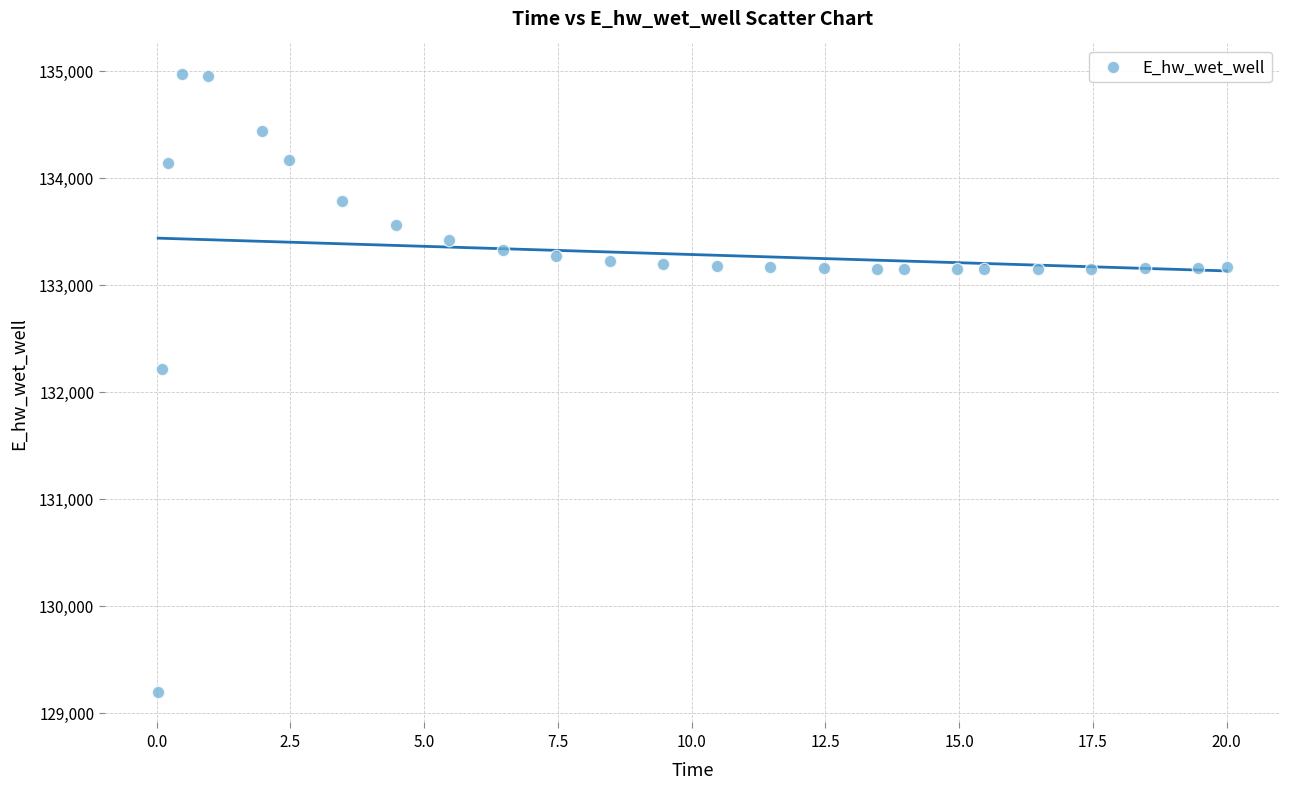

What Y value in the scatter plot is closest to 132080?

132207.1